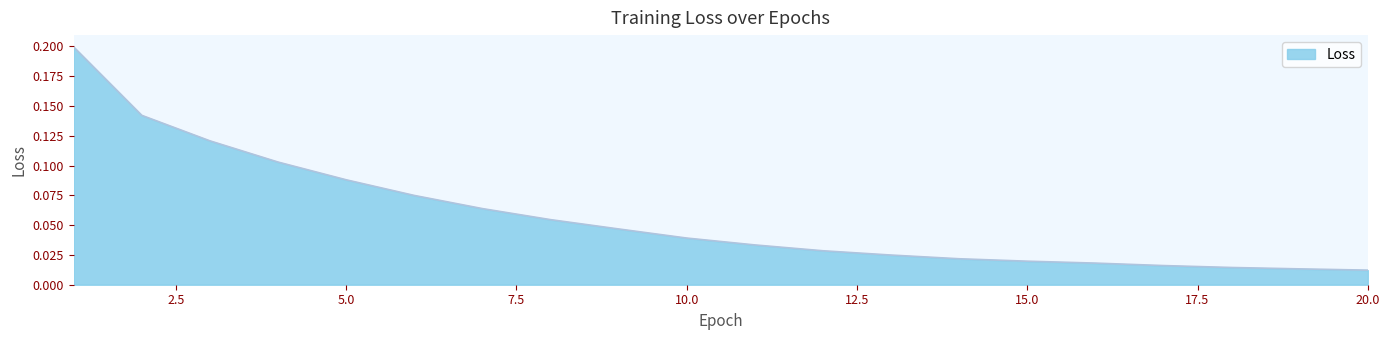

Which label corresponds to the smallest value in the chart?

20